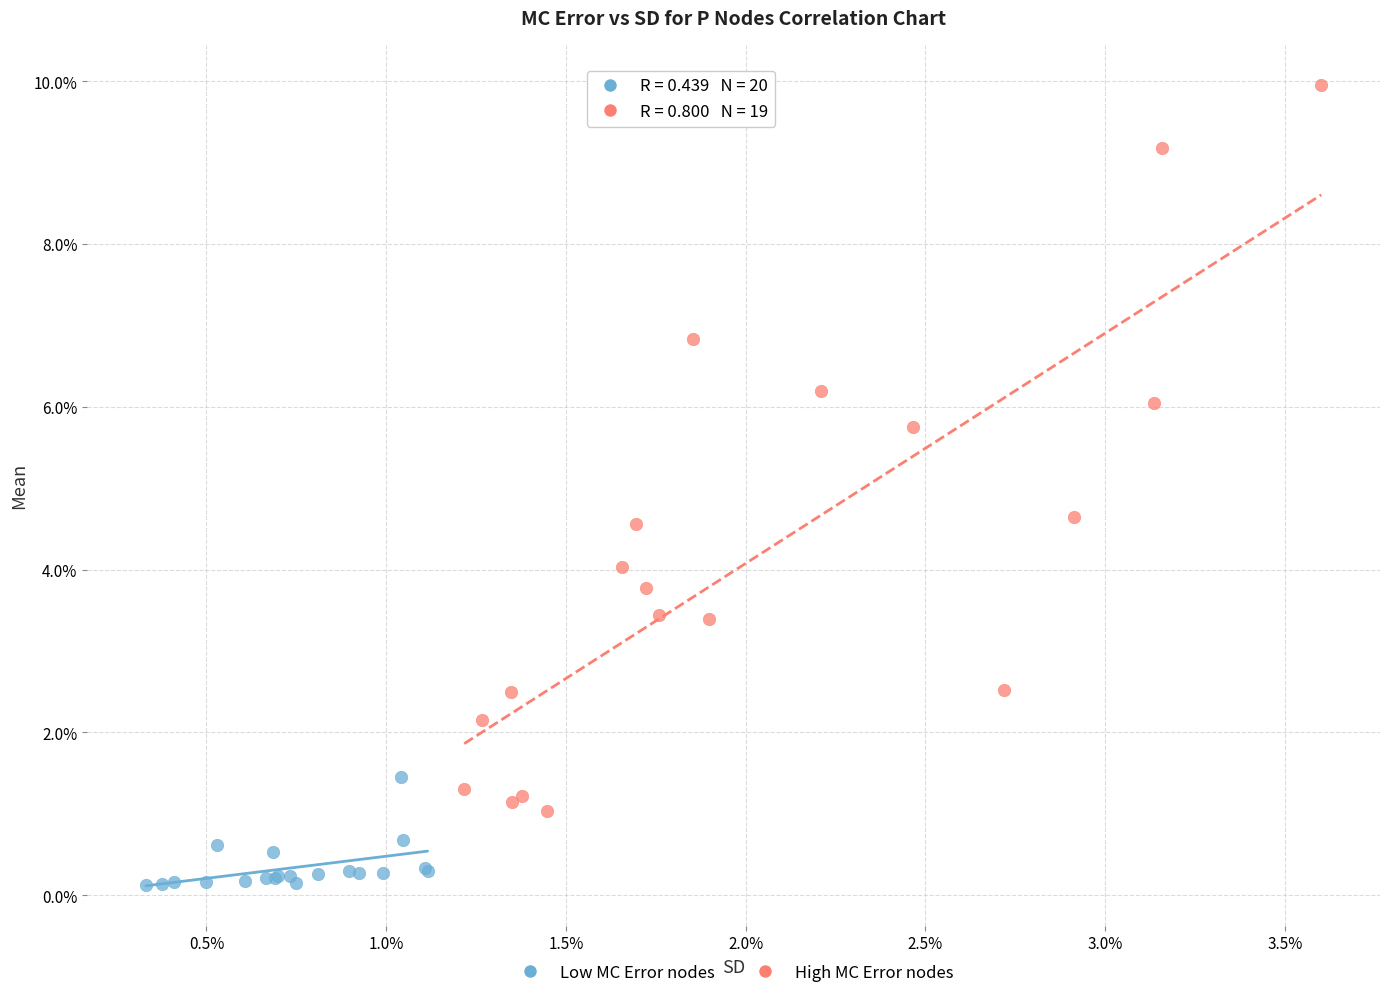

Which series reaches the maximum Y coordinate?

High MC Error nodes